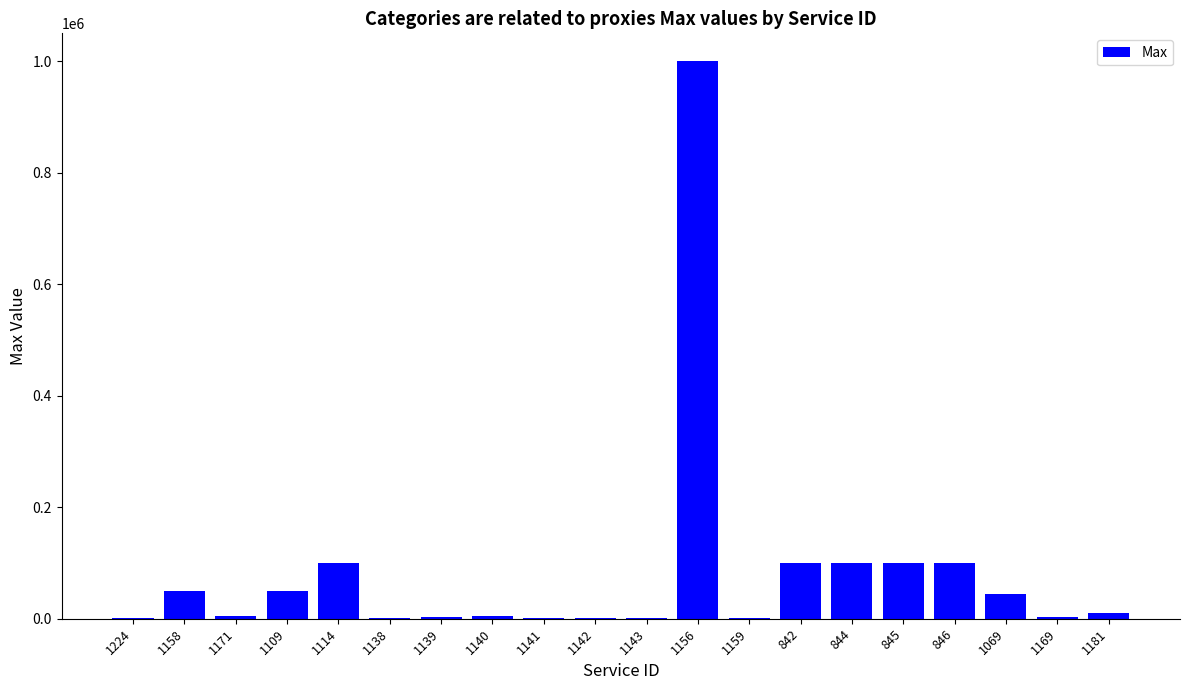

How many distinct data groups are displayed?

1